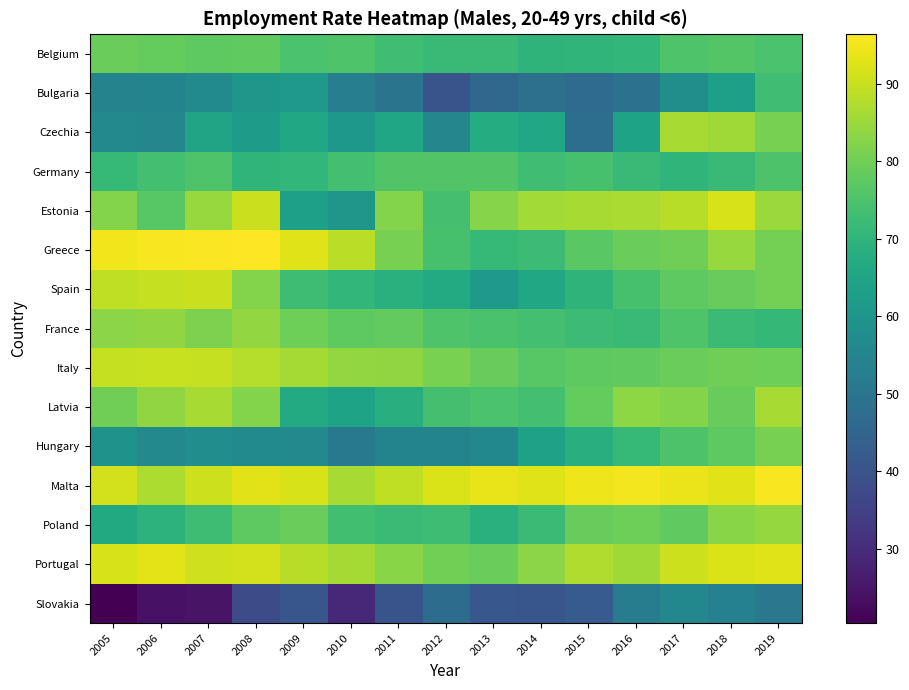

Rank the series by their maximum value, from highest to lowest.

Greece, Malta, Portugal, Estonia, Spain, Italy, Czechia, Latvia, Poland, France, Hungary, Belgium, Germany, Bulgaria, Slovakia